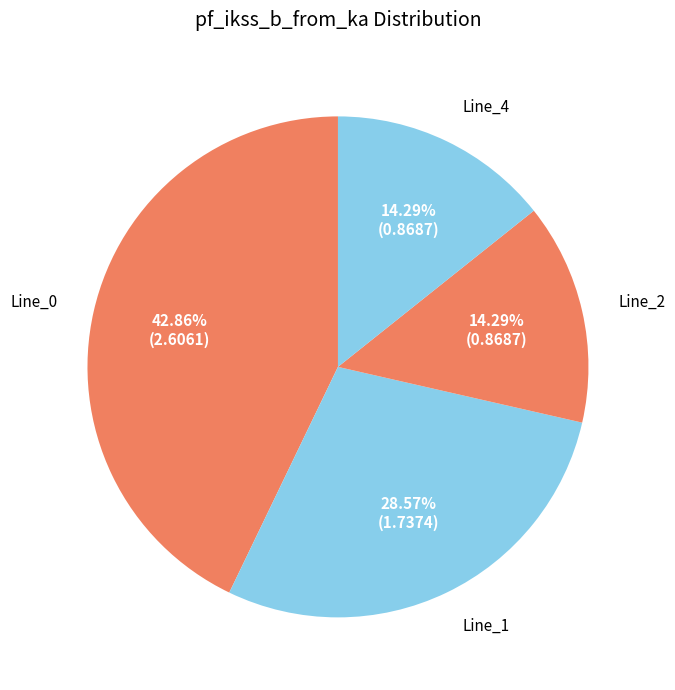

Count the number of slices in the pie.

4